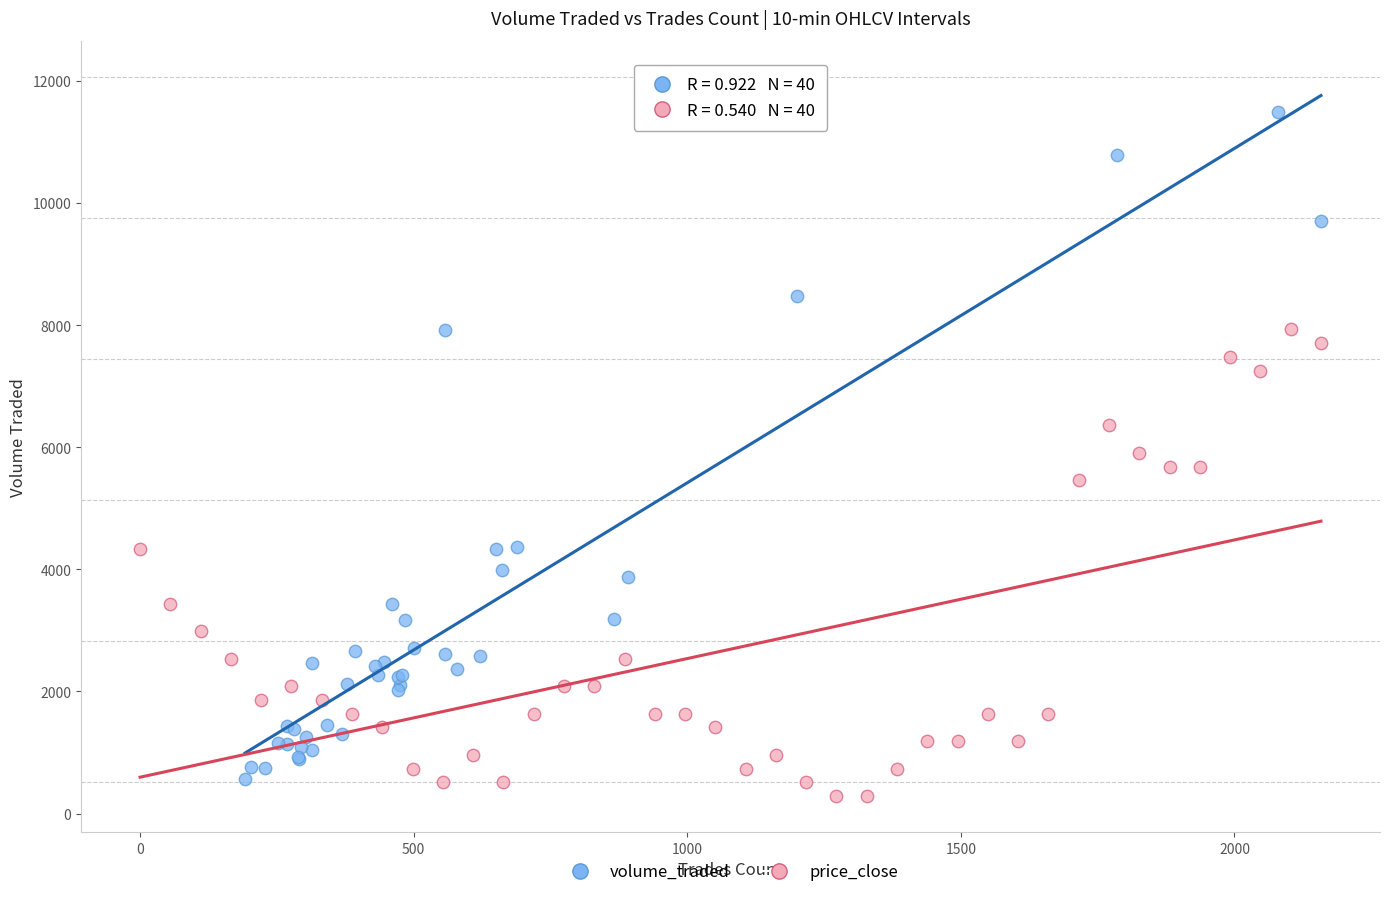

Which series has the largest Y range (max minus min)?

volume_traded